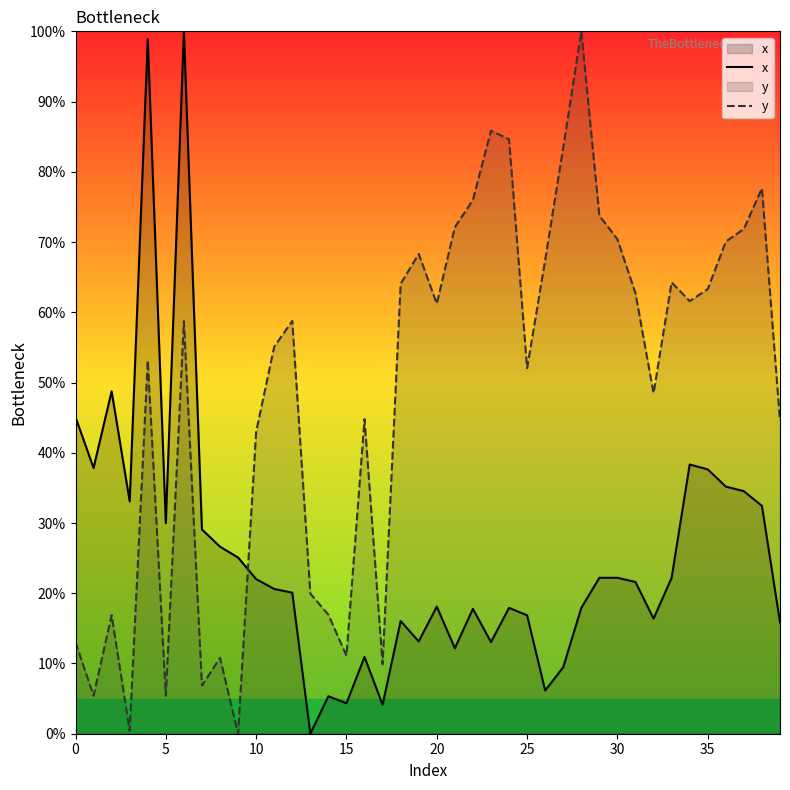

The value of x at 32 is 16.4. True or false?

True